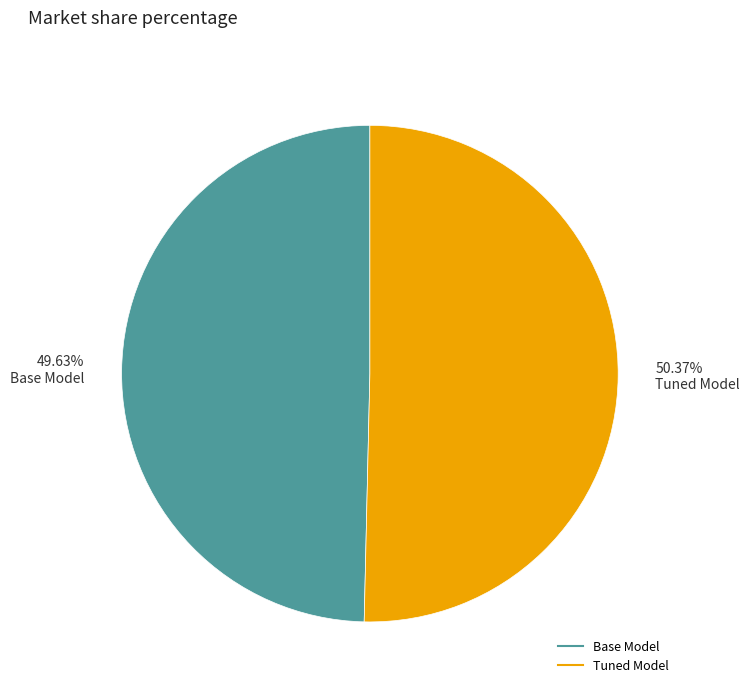

To the nearest percent, what is the combined percentage of Base Model and Tuned Model?

100%